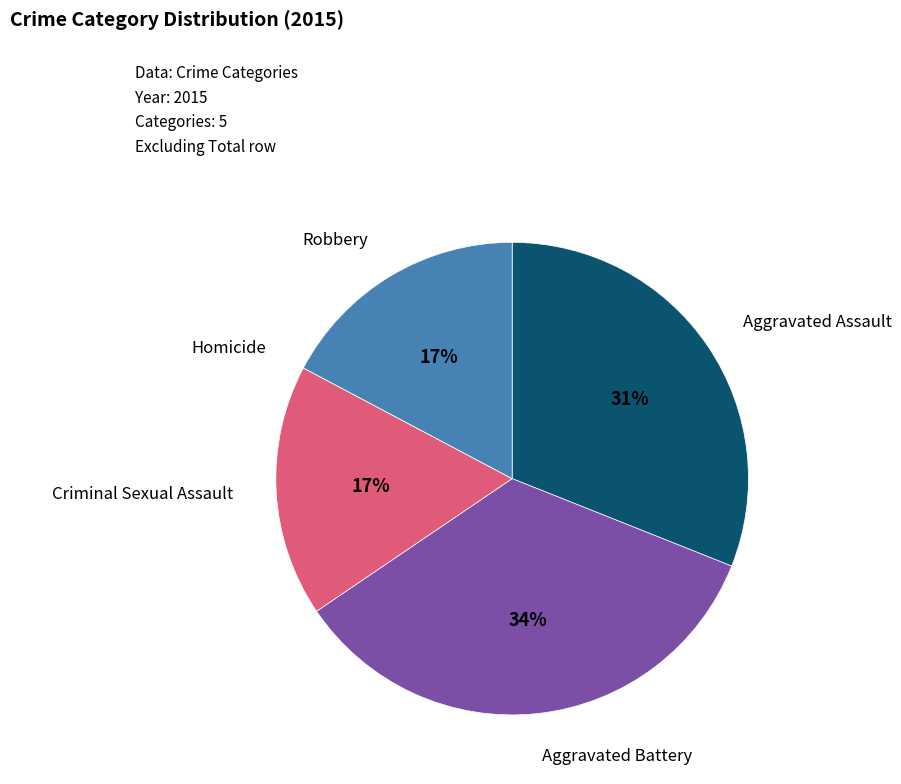

Is there any slice that represents more than half of the pie?

No